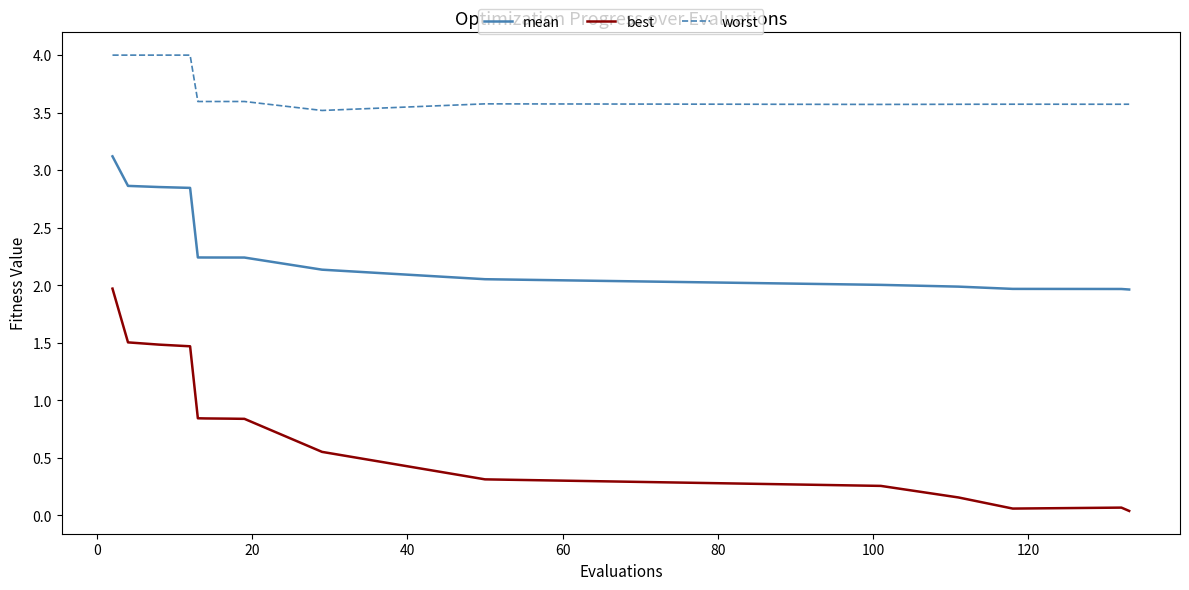

What is the sum of all mean values?

34.7